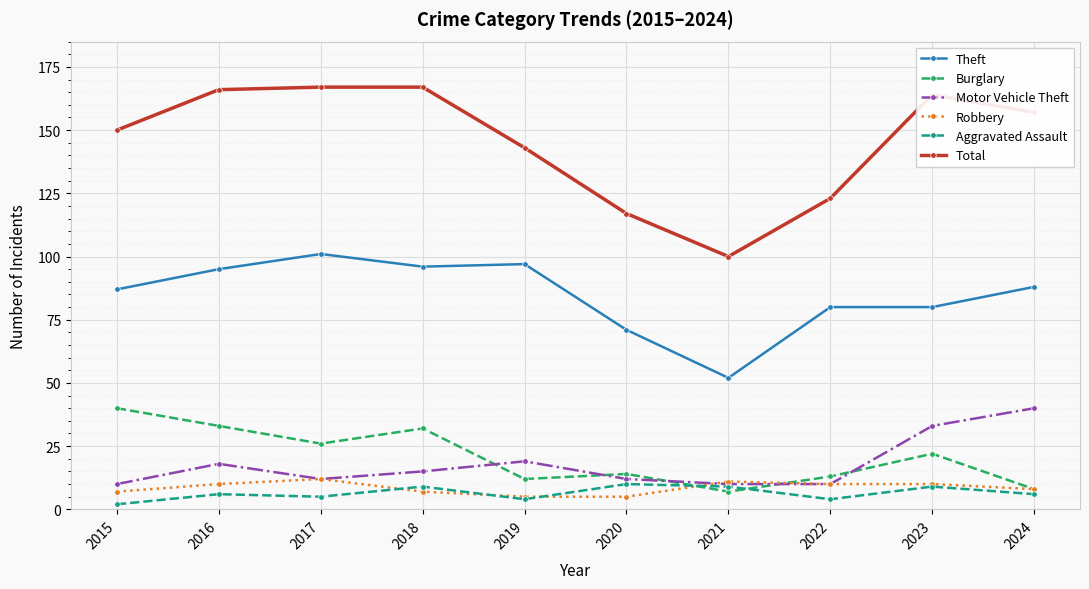

What is the difference between the Aggravated Assault values at 2018 and 2015?

7